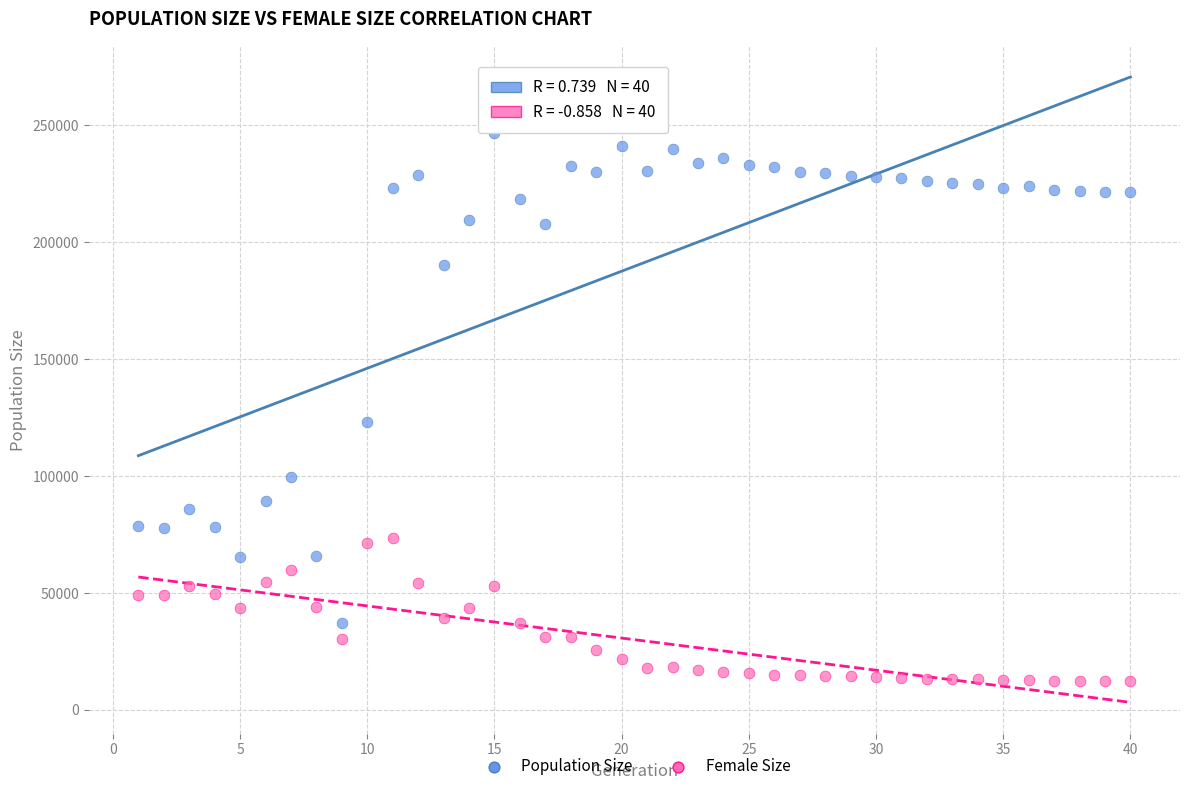

Which series reaches the maximum Y coordinate?

Population Size